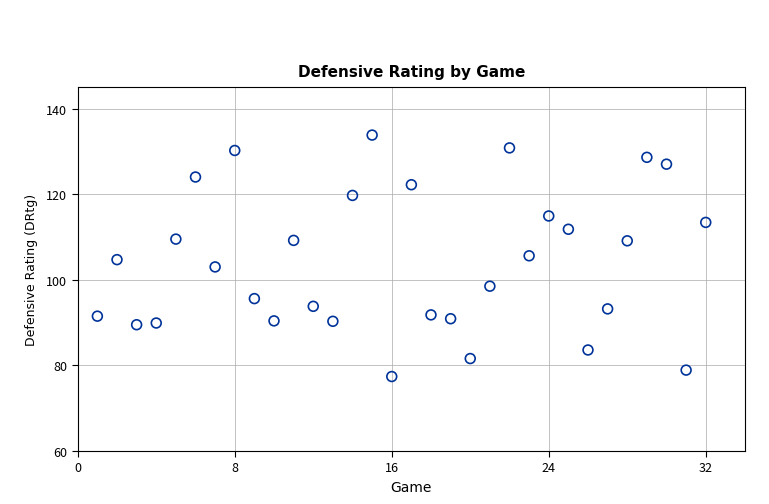

What is the range of X values (max minus min)?

31.0